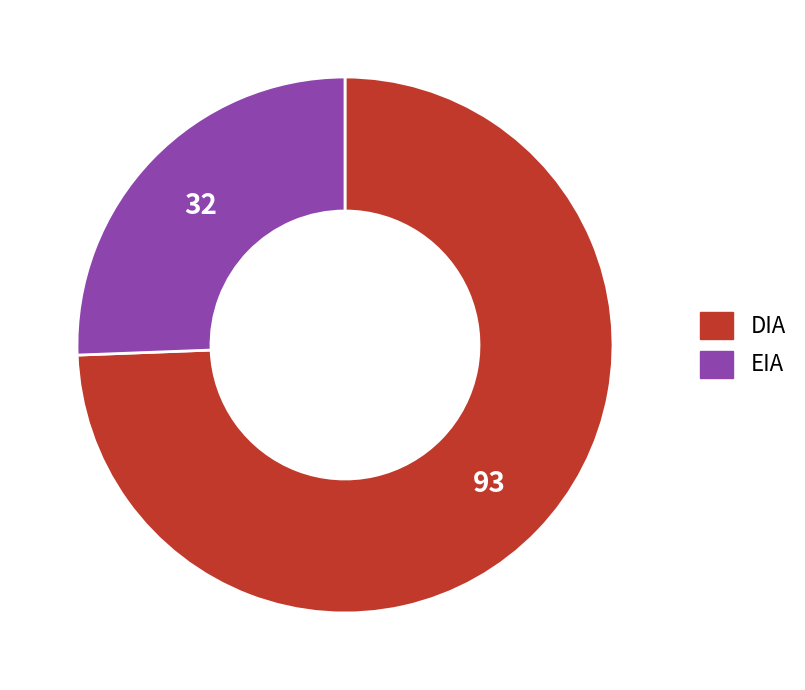

Approximately how many times larger is the value at DIA compared to EIA?

2.9